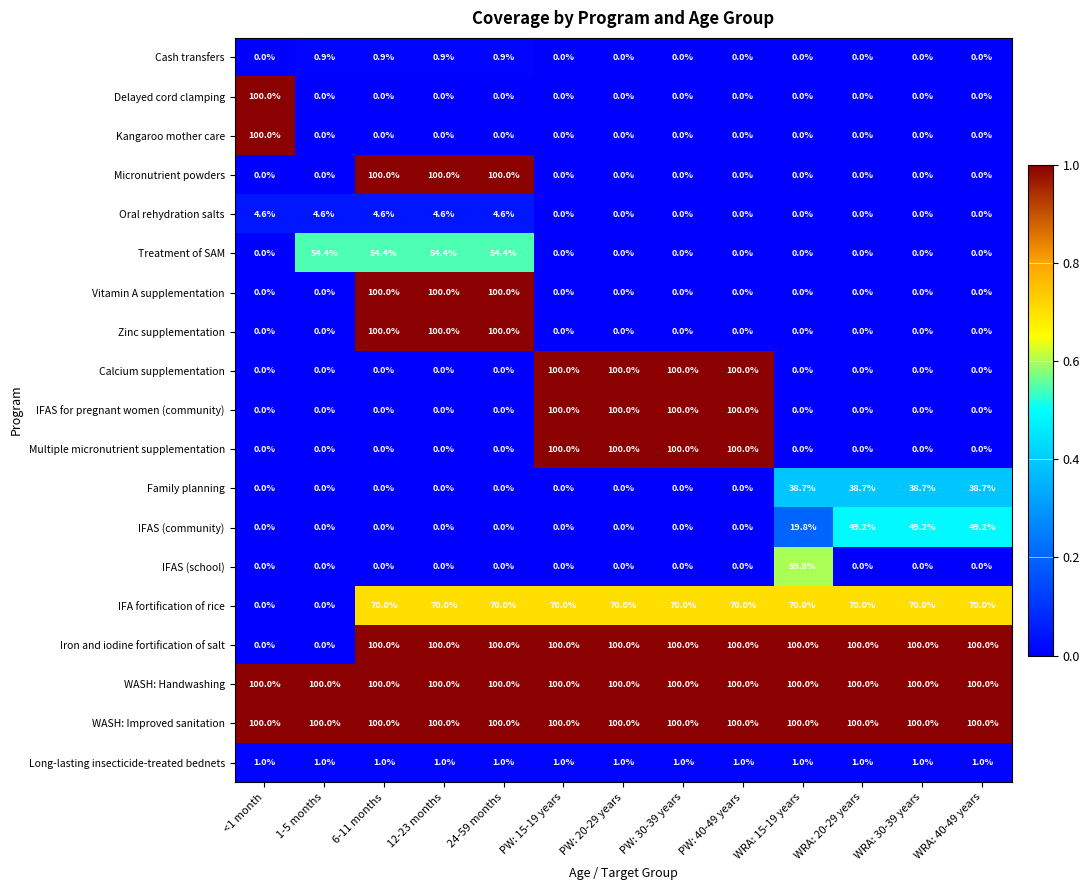

What is the spread (max minus min) of values at PW: 40-49 years?

100.0